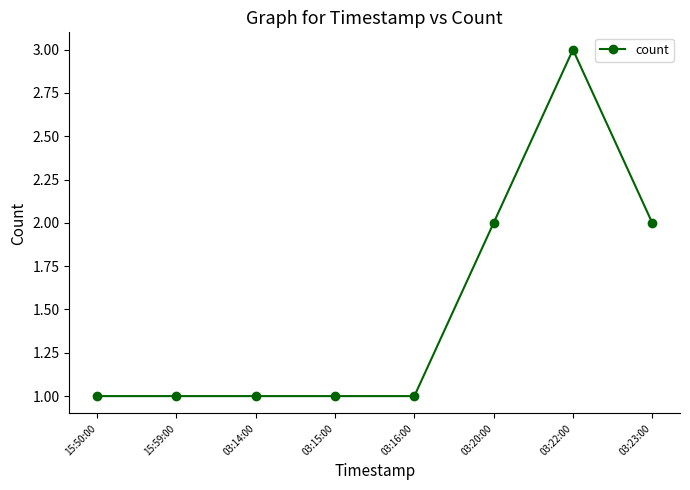

Which label corresponds to the largest value in the chart?

03:22:00